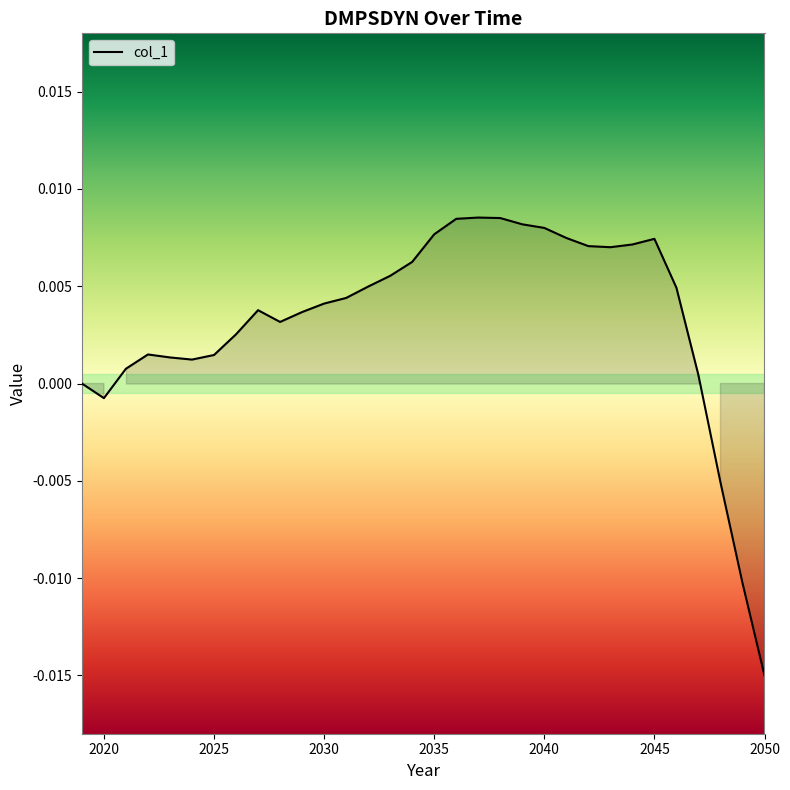

At which label does the data first exceed 0?

2021